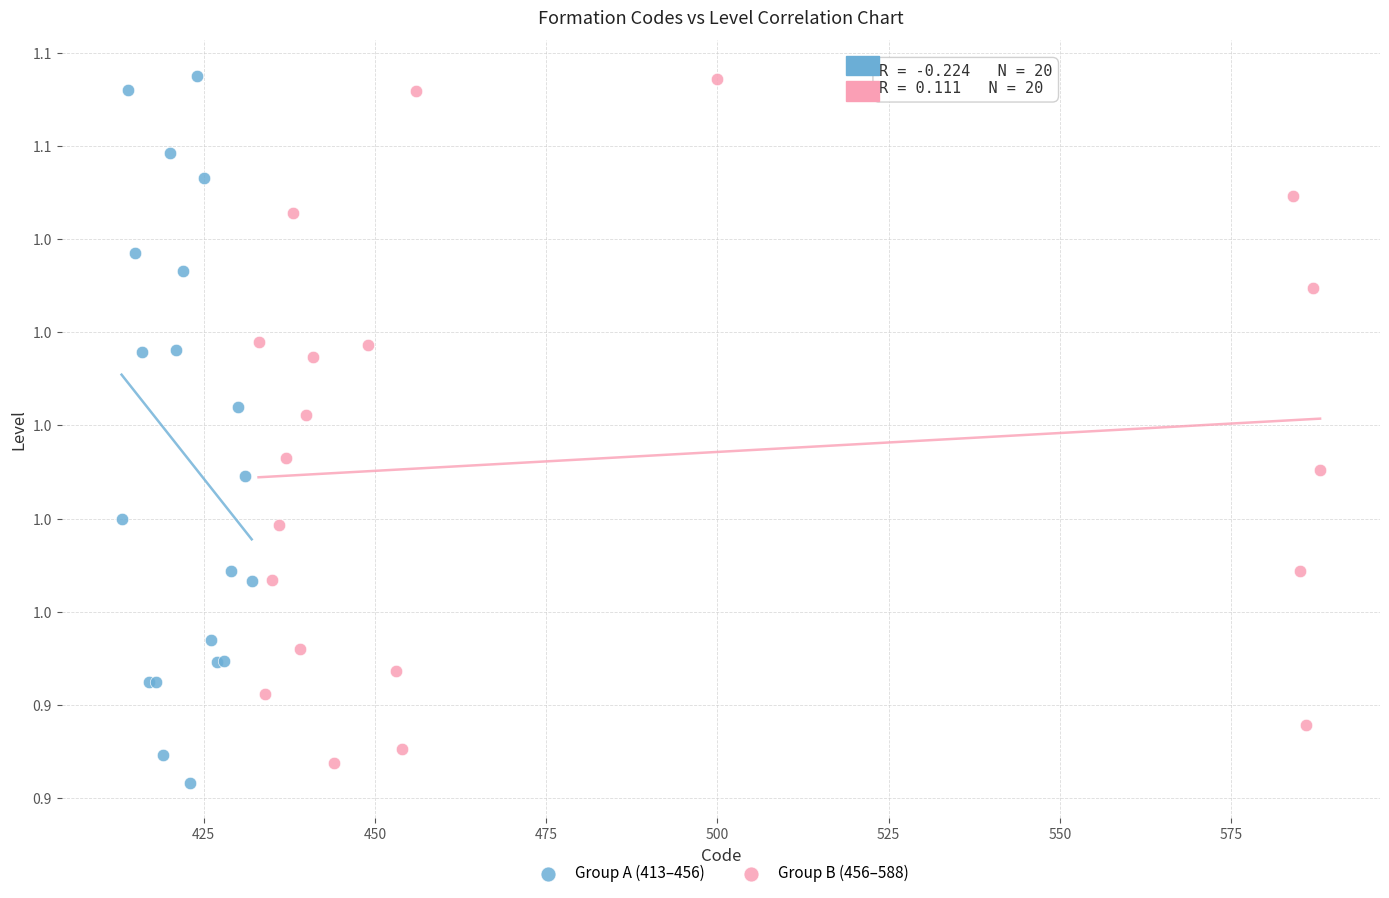

What are all the series names shown in the legend?

Group A (413–456), Group B (456–588)